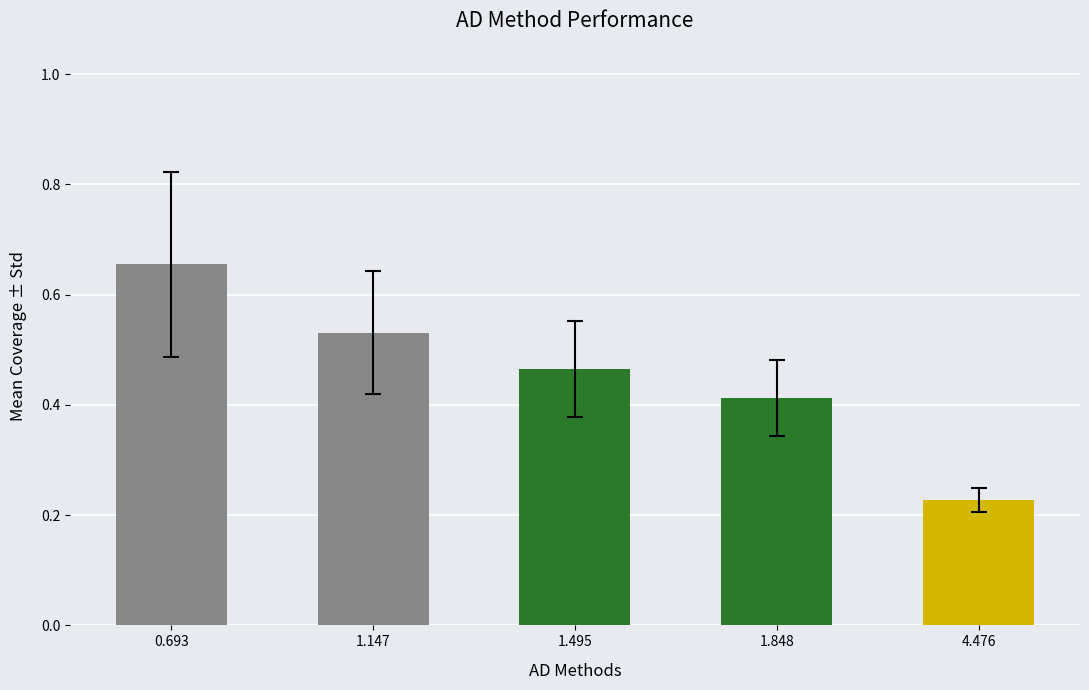

What is the label of the 2nd bar from the left?

1.147